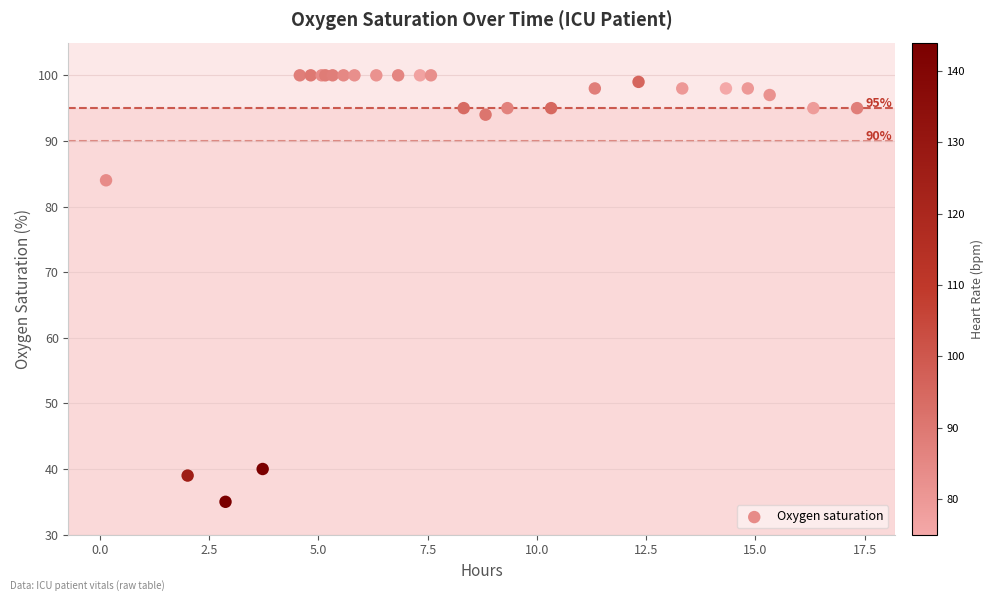

What Y value in the scatter plot is closest to 67?

84